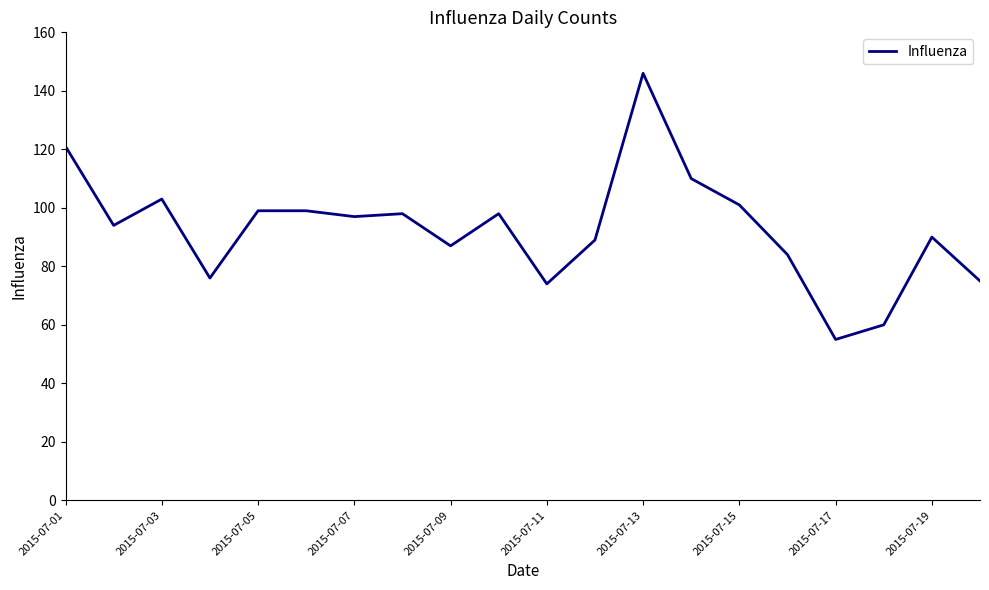

Does the chart display data point markers on the line(s)?

No